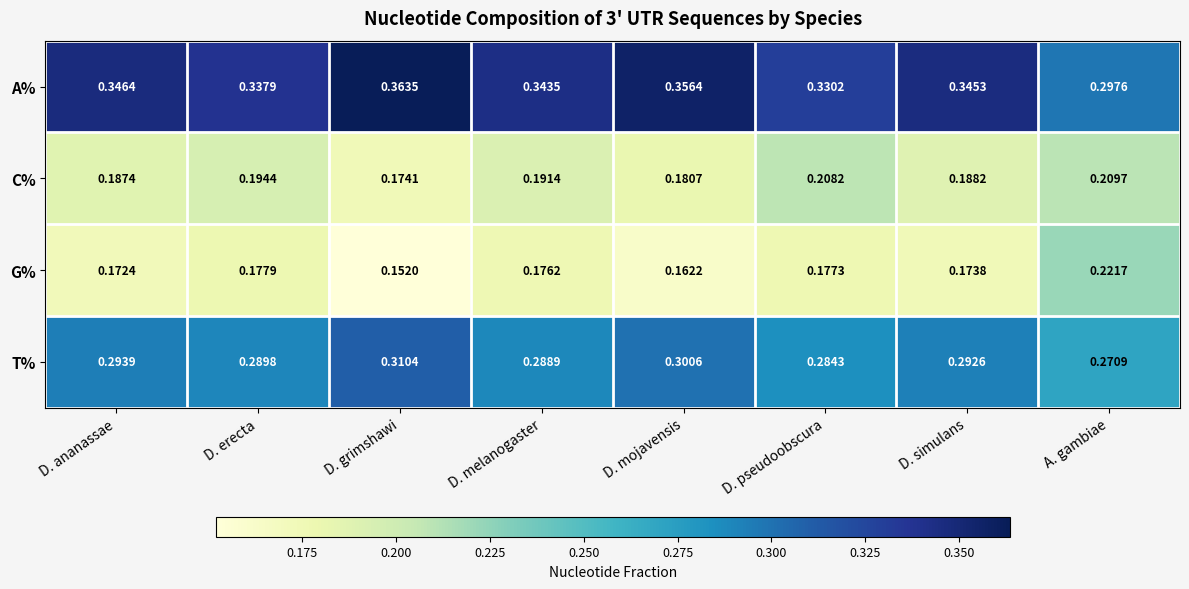

Count the number of data series in this chart.

4